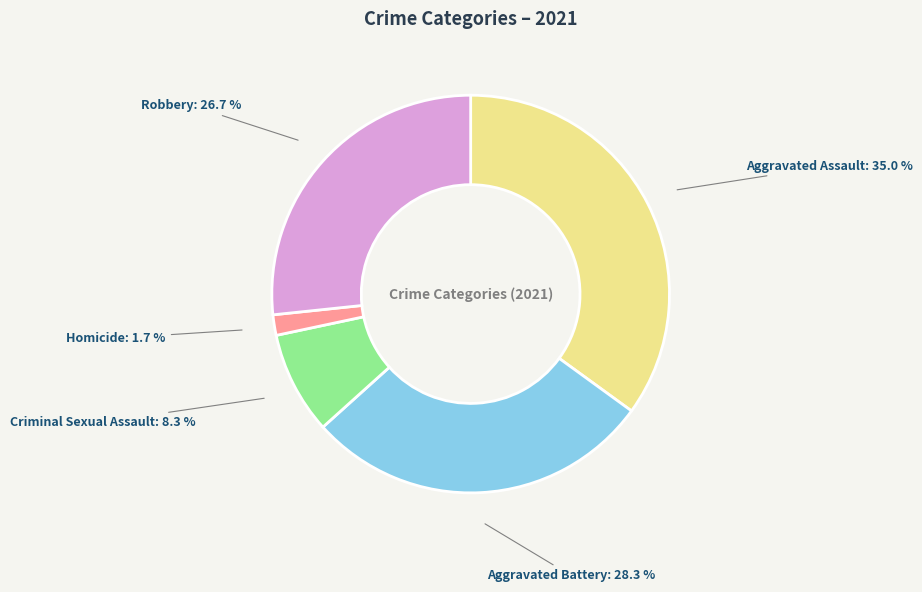

Is there any slice that represents more than half of the pie?

No